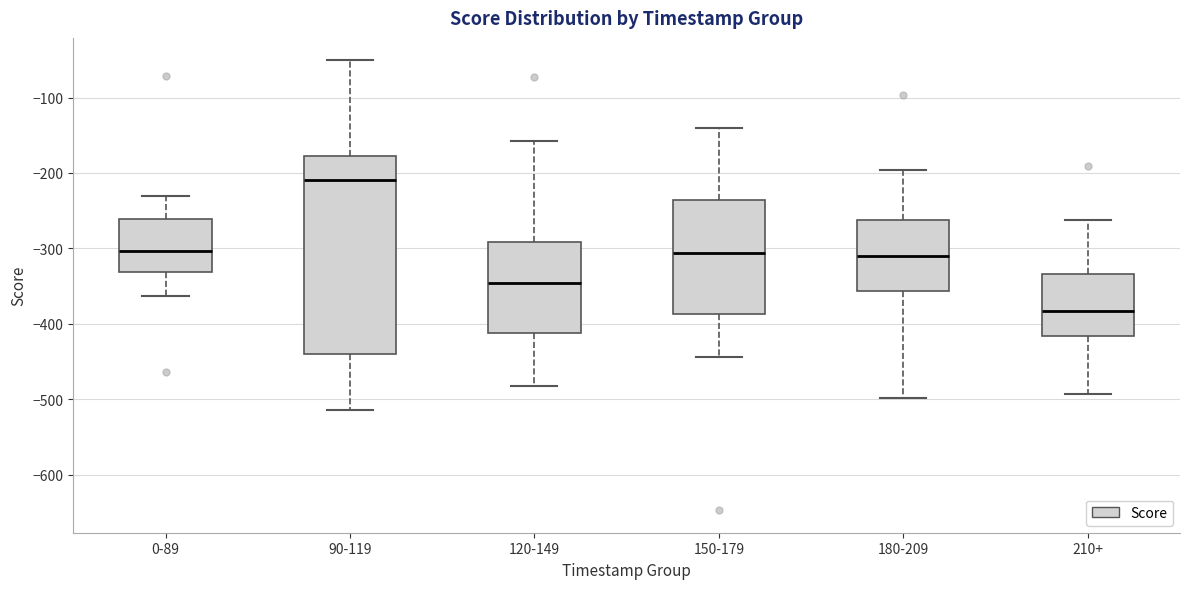

Which box's median line is the lowest?

210+